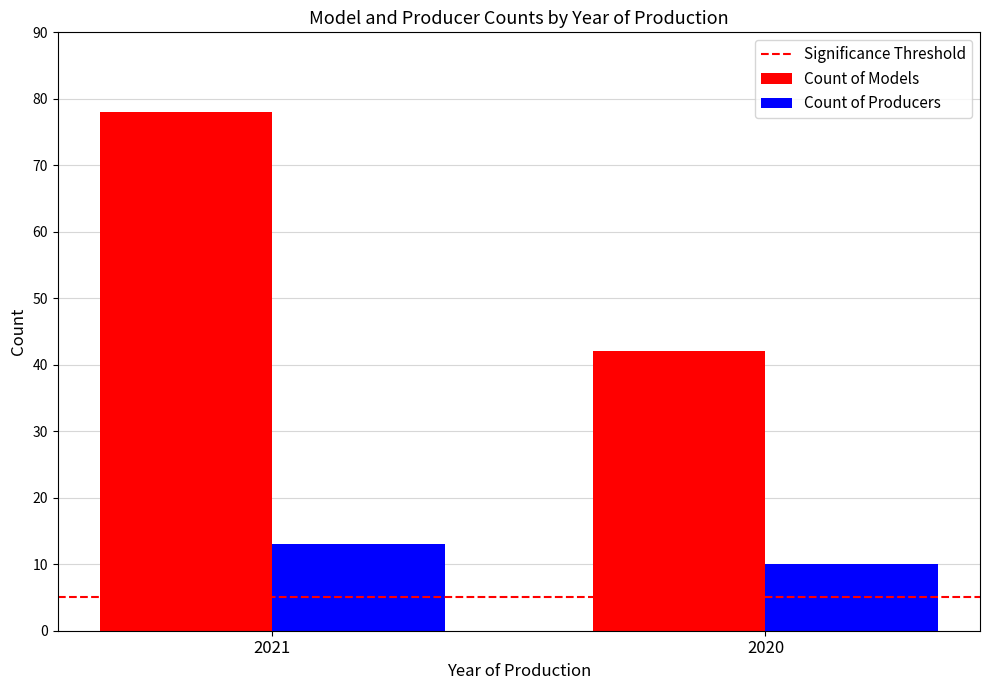

Rank the series at 2020 from highest to lowest value.

Count of Models, Count of Producers